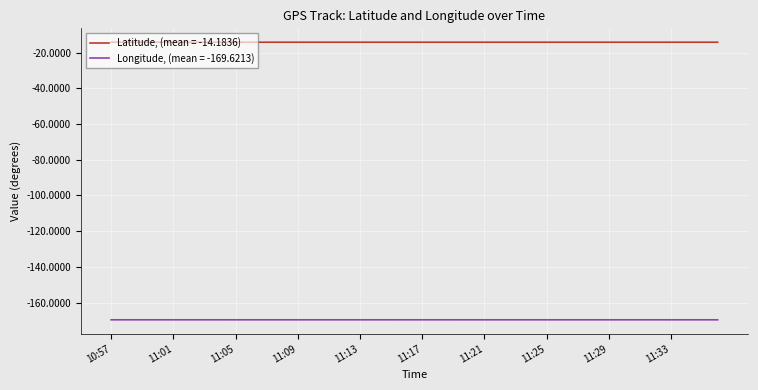

Does the chart display data point markers on the line(s)?

No